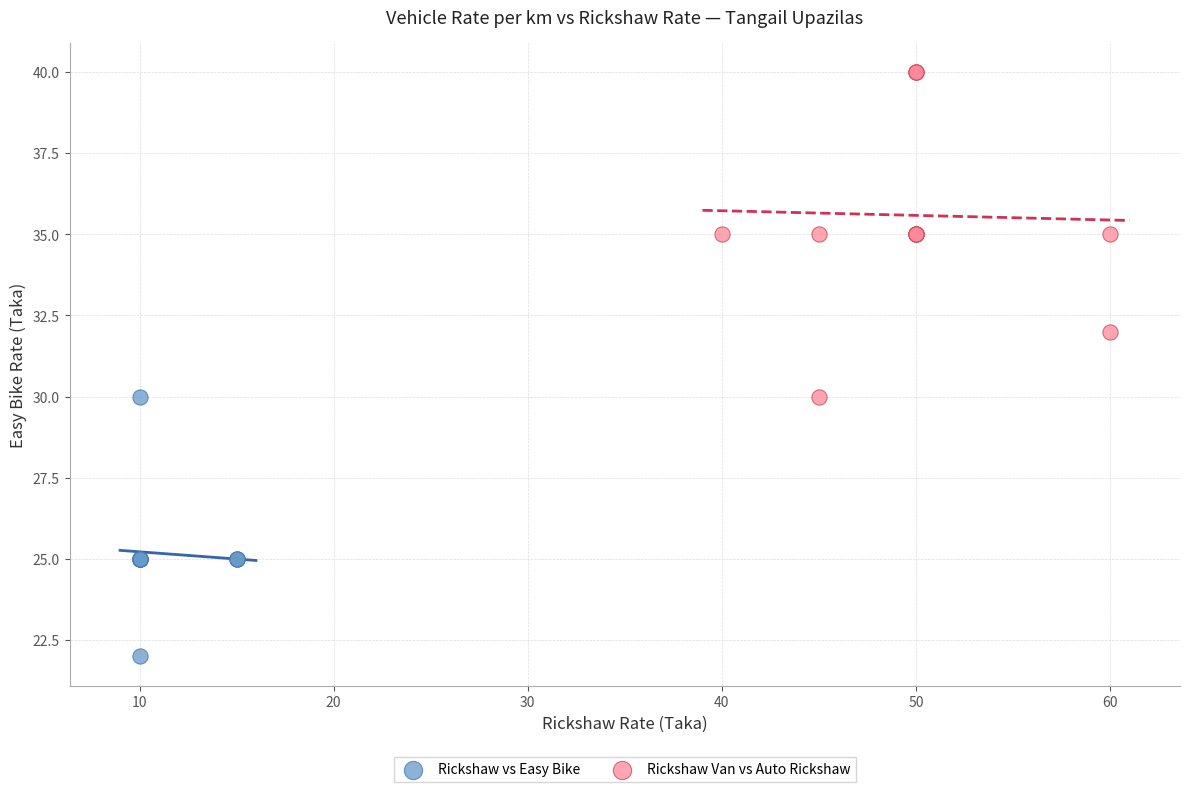

Which series has the widest spread of Y values?

Rickshaw Van vs Auto Rickshaw